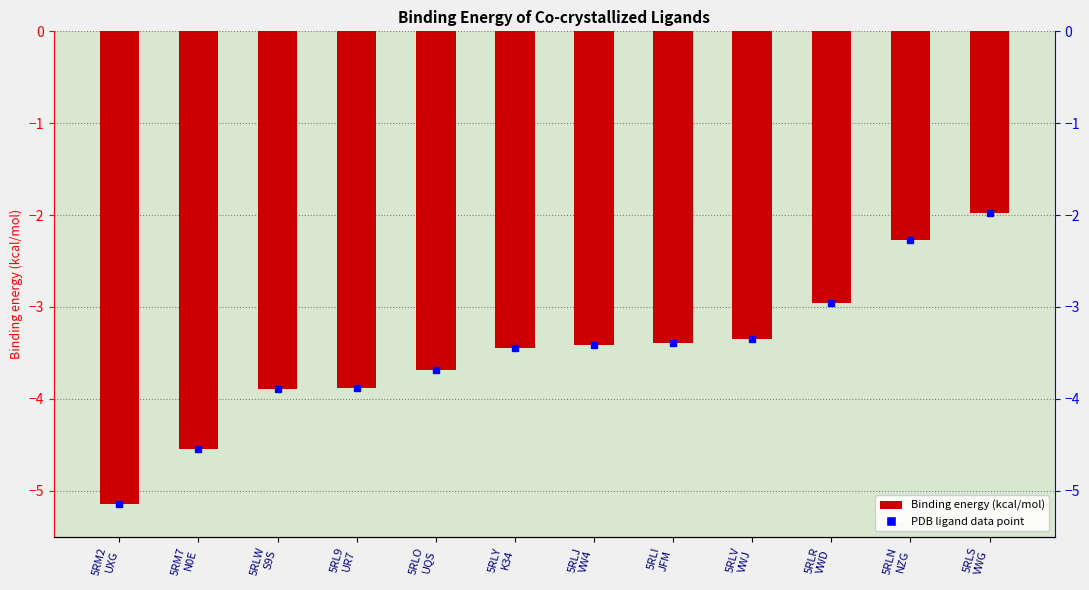

How many values exceed -3?

3